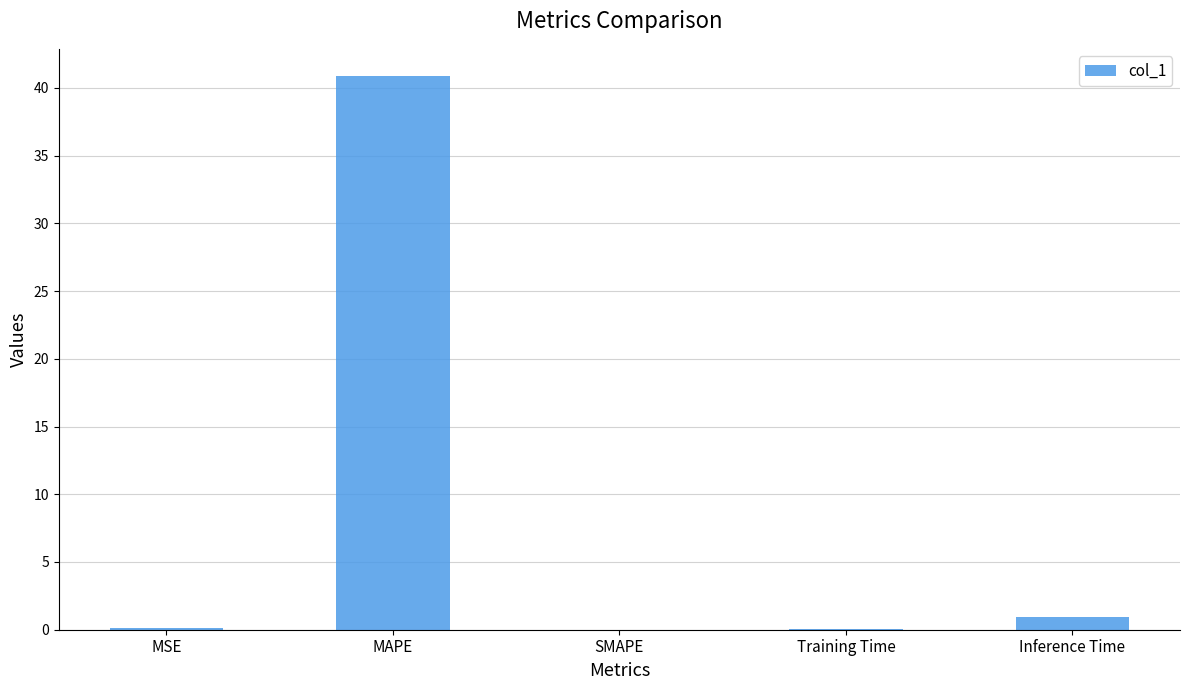

Which label corresponds to the largest value in the chart?

MAPE